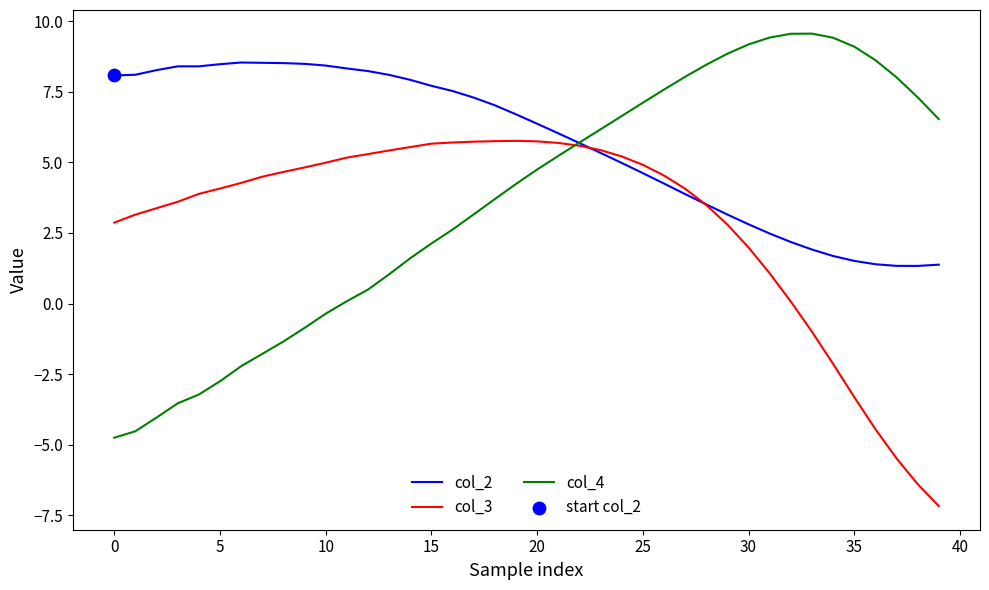

Which series has the largest range (max minus min)?

col_4